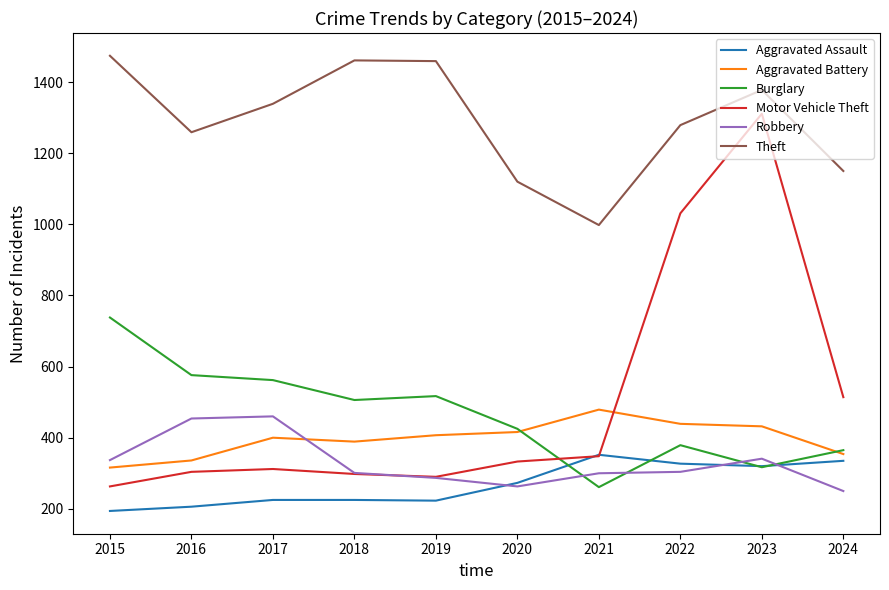

Which series has the largest total across all categories?

Theft